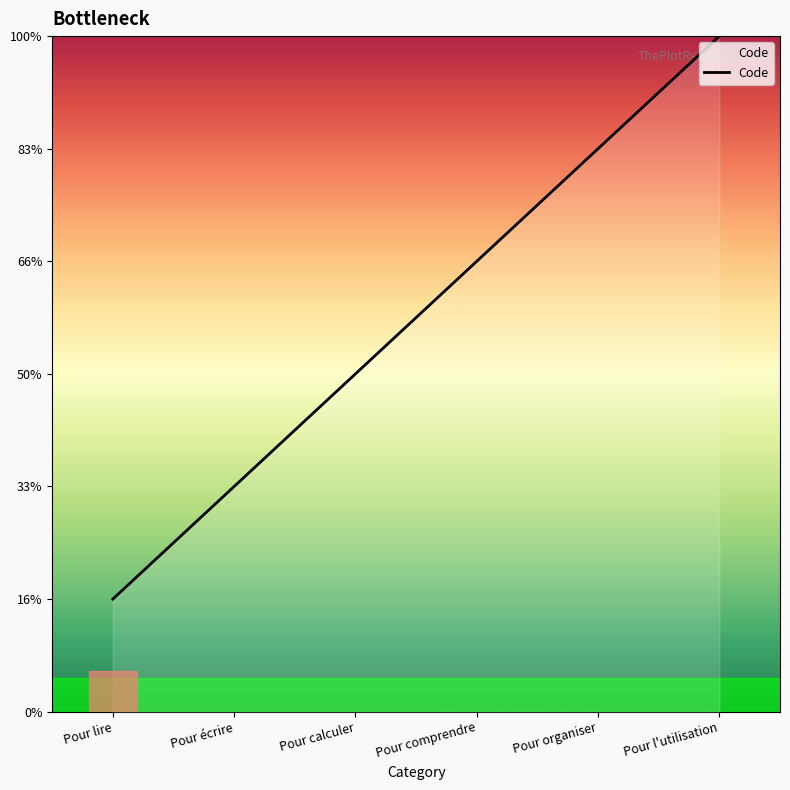

Does the chart have visible grid lines?

No